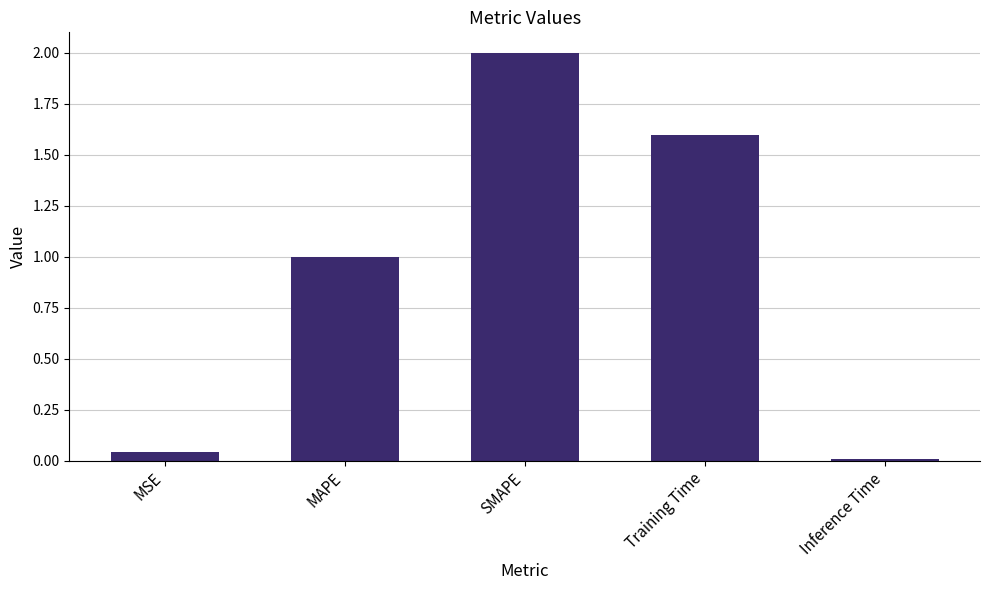

What is the value of the 2nd bar from the left?

1.0